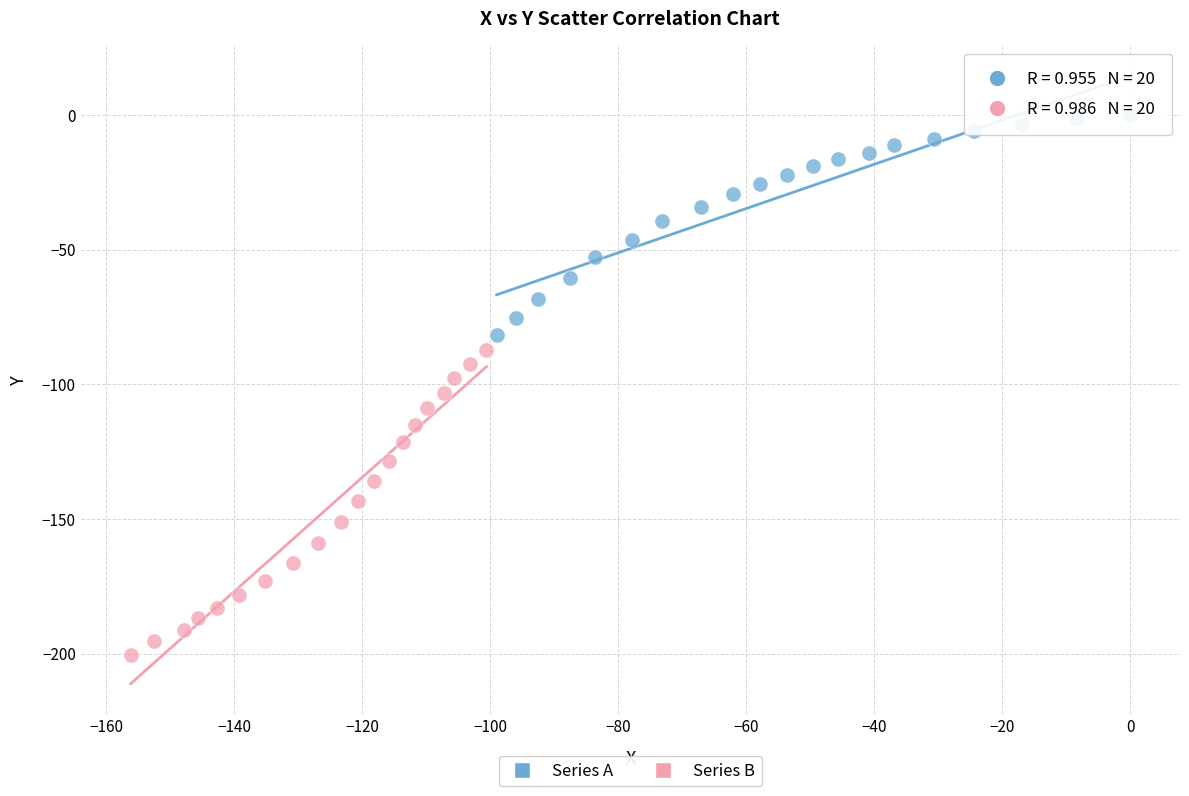

Which series has the largest Y range (max minus min)?

Series B